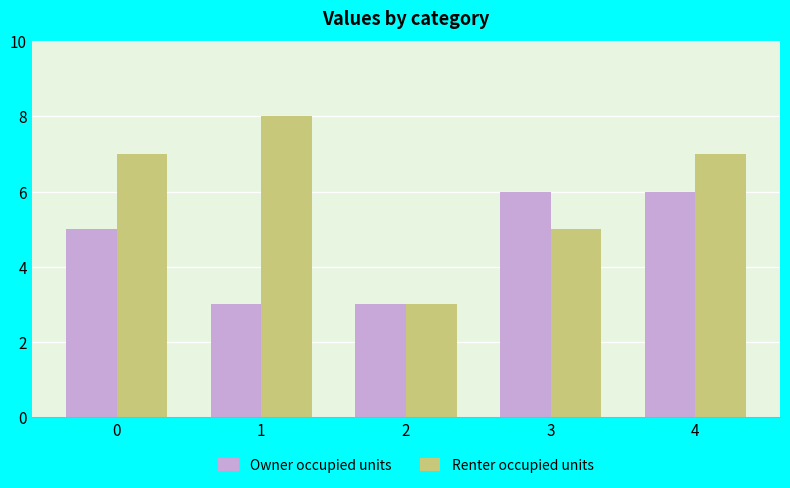

Count the Owner occupied units values in the range 3 to 6.

5